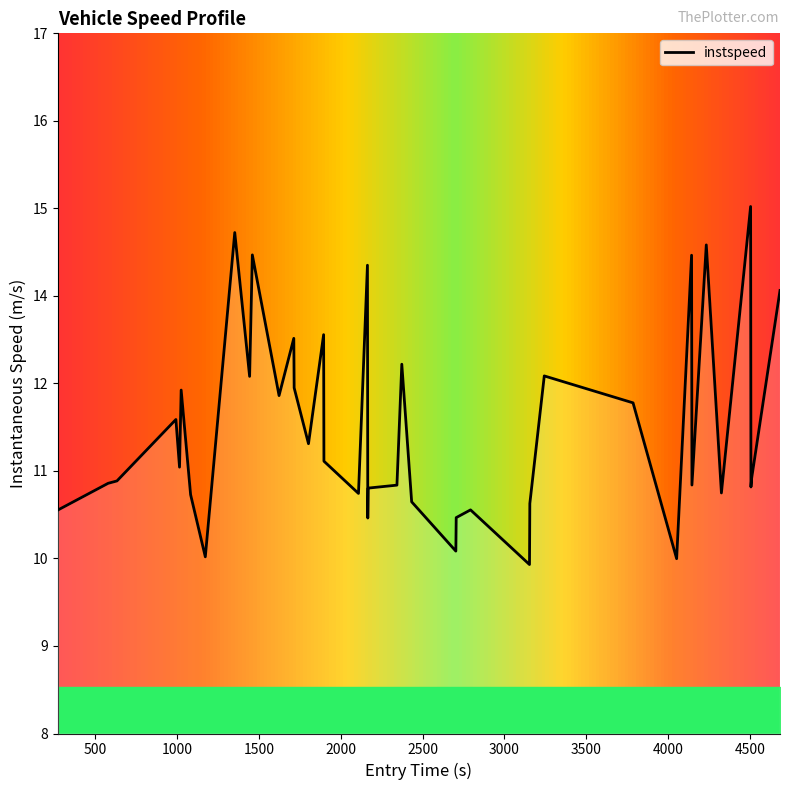

How many series are shown in this chart?

1